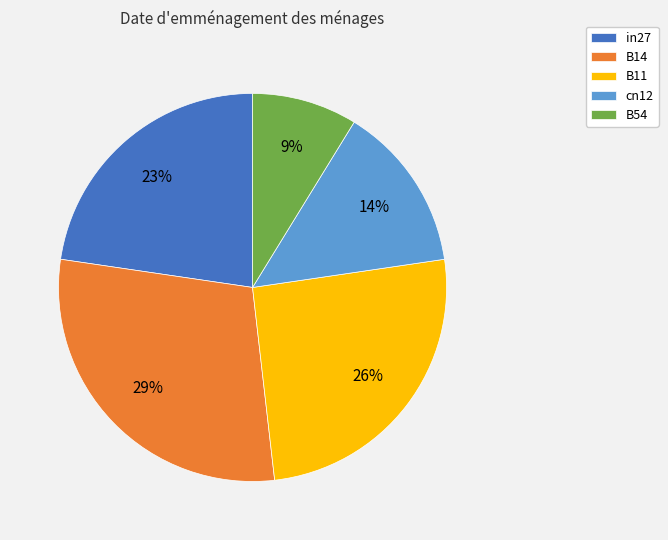

Do B11 and B14 together represent more than half of the pie?

Yes